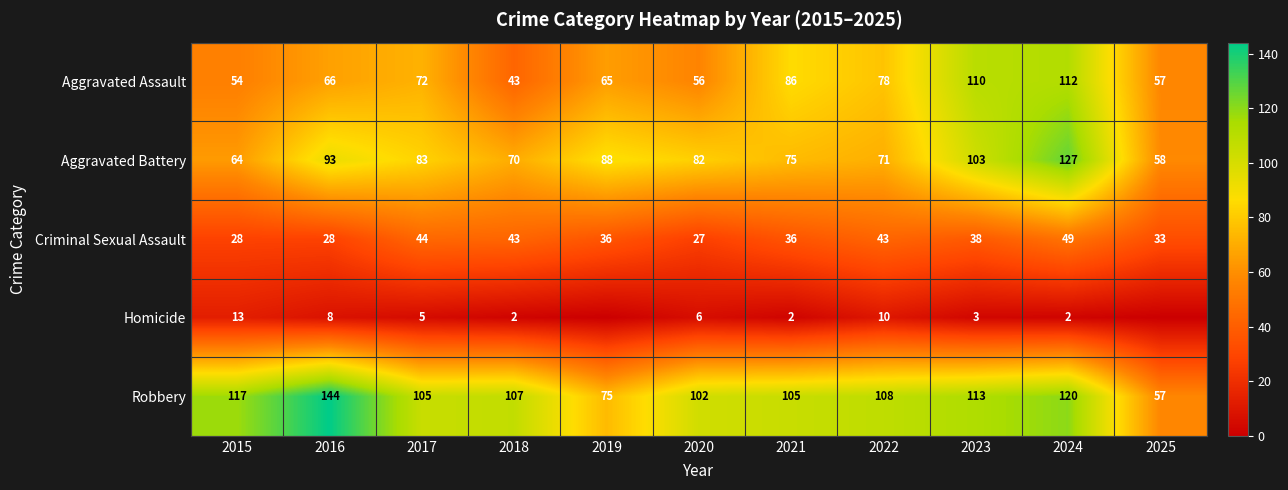

At which label is Aggravated Battery closest to 92?

2016